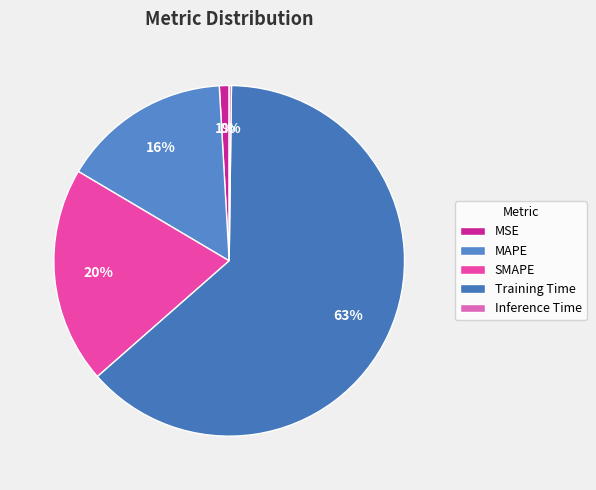

Which has a higher value, Training Time or MSE?

Training Time